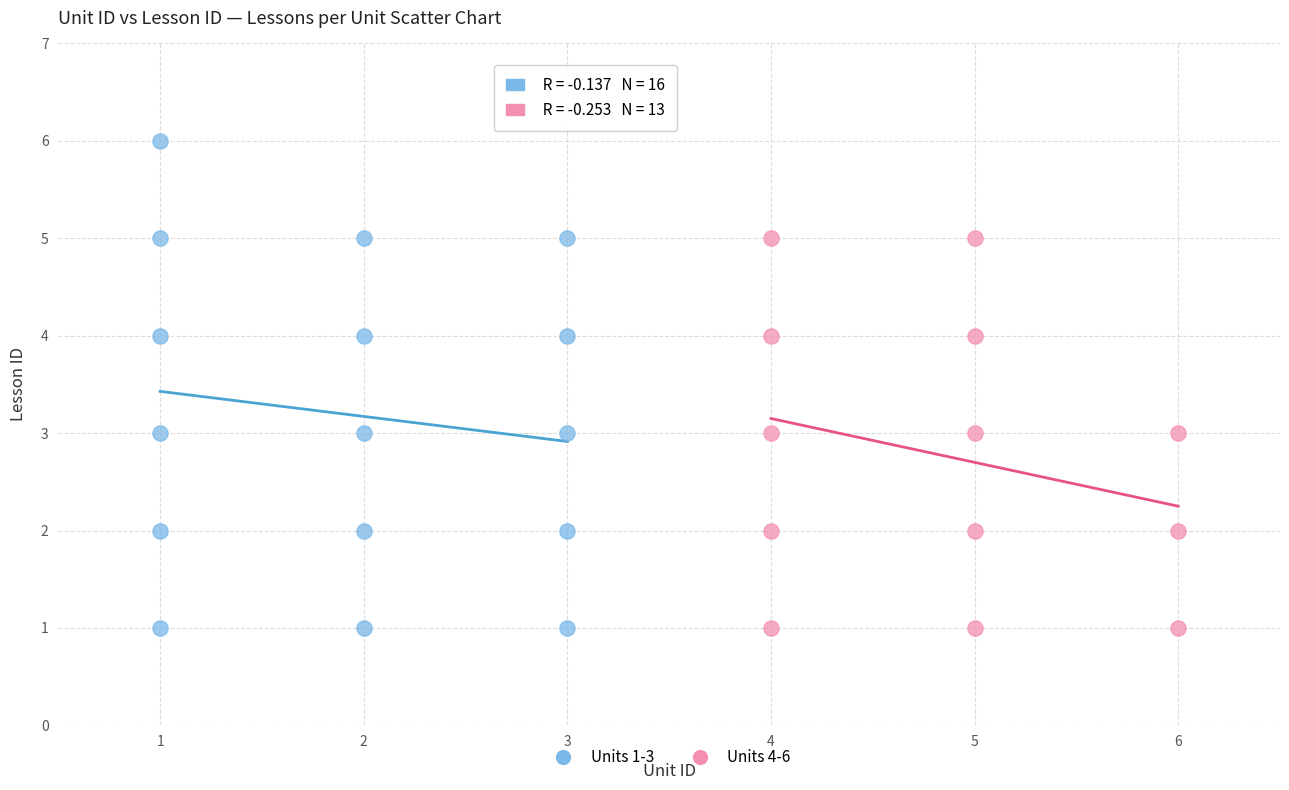

Which series reaches the maximum Y coordinate?

Units 1-3